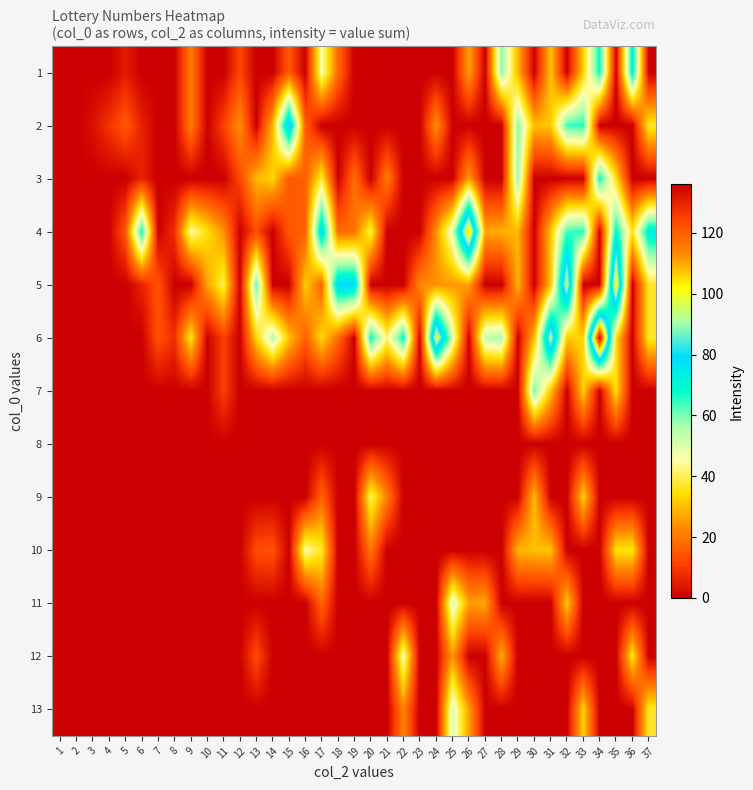

Reading left to right, extract all data points from this chart.

1: 1=0	2=0	3=0	4=0	5=5	6=0	7=0	8=0	9=21	10=0	11=0	12=12	13=0	14=0	15=15	16=0	17=46	18=18	19=0	20=0	21=0	22=0	23=0	24=0	25=0	26=26	27=0	28=59	29=29	30=0	31=31	32=0	33=33	34=68	35=0	36=72	37=0
2: 1=0	2=0	3=3	4=9	5=15	6=6	7=0	8=0	9=21	10=0	11=11	12=24	13=0	14=29	15=84	16=16	17=0	18=0	19=0	20=0	21=0	22=0	23=0	24=24	25=0	26=0	27=0	28=0	29=59	30=30	31=31	32=64	33=66	34=0	35=0	36=0	37=37
3: 1=0	2=0	3=0	4=0	5=0	6=6	7=0	8=0	9=0	10=0	11=0	12=12	13=29	14=33	15=15	16=16	17=38	18=0	19=19	20=0	21=21	22=0	23=0	24=0	25=0	26=26	27=0	28=0	29=58	30=0	31=0	32=0	33=0	34=68	35=35	36=0	37=0
4: 1=0	2=0	3=0	4=0	5=15	6=68	7=0	8=8	9=45	10=35	11=24	12=0	13=13	14=0	15=15	16=16	17=79	18=18	19=19	20=40	21=0	22=0	23=0	24=24	25=50	26=107	27=27	28=28	29=29	30=0	31=31	32=64	33=66	34=0	35=70	36=36	37=74
5: 1=0	2=0	3=0	4=0	5=0	6=6	7=14	8=0	9=0	10=26	11=40	12=0	13=62	14=0	15=0	16=32	17=17	18=80	19=80	20=0	21=0	22=0	23=23	24=24	25=25	26=26	27=0	28=0	29=29	30=0	31=31	32=96	33=0	34=0	35=105	36=0	37=37
6: 1=0	2=0	3=0	4=0	5=0	6=0	7=14	8=8	9=36	10=0	11=11	12=0	13=33	14=55	15=31	16=16	17=34	18=18	19=0	20=68	21=42	22=69	23=0	24=100	25=50	26=0	27=54	28=56	29=0	30=30	31=93	32=32	33=33	34=136	35=35	36=0	37=37
7: 1=0	2=0	3=0	4=0	5=0	6=0	7=0	8=0	9=0	10=0	11=11	12=0	13=0	14=0	15=0	16=0	17=0	18=0	19=0	20=0	21=0	22=0	23=0	24=0	25=0	26=0	27=0	28=0	29=0	30=61	31=31	32=0	33=33	34=0	35=35	36=0	37=0
8: 1=0	2=0	3=0	4=0	5=0	6=0	7=0	8=0	9=0	10=0	11=0	12=0	13=0	14=0	15=0	16=0	17=0	18=0	19=0	20=0	21=0	22=0	23=0	24=0	25=0	26=0	27=0	28=0	29=0	30=0	31=0	32=0	33=0	34=0	35=0	36=0	37=0
9: 1=0	2=0	3=0	4=0	5=0	6=0	7=0	8=0	9=0	10=0	11=0	12=0	13=0	14=0	15=0	16=0	17=17	18=0	19=0	20=41	21=21	22=0	23=0	24=0	25=0	26=0	27=0	28=0	29=0	30=30	31=0	32=0	33=33	34=0	35=0	36=0	37=0
10: 1=0	2=0	3=0	4=0	5=0	6=0	7=0	8=0	9=0	10=0	11=0	12=0	13=13	14=14	15=0	16=45	17=37	18=0	19=0	20=20	21=0	22=0	23=0	24=0	25=0	26=0	27=0	28=0	29=29	30=30	31=31	32=0	33=0	34=0	35=35	36=36	37=0
11: 1=0	2=0	3=0	4=0	5=0	6=0	7=0	8=0	9=0	10=0	11=0	12=0	13=0	14=0	15=0	16=0	17=17	18=0	19=0	20=0	21=0	22=0	23=0	24=0	25=51	26=26	27=27	28=0	29=0	30=0	31=0	32=32	33=0	34=0	35=0	36=0	37=0
12: 1=0	2=0	3=0	4=0	5=0	6=0	7=0	8=0	9=0	10=0	11=0	12=0	13=13	14=0	15=0	16=0	17=0	18=0	19=0	20=0	21=0	22=47	23=0	24=0	25=25	26=0	27=0	28=28	29=0	30=0	31=0	32=0	33=0	34=0	35=0	36=36	37=0
13: 1=0	2=0	3=0	4=0	5=0	6=0	7=0	8=0	9=0	10=0	11=0	12=0	13=0	14=0	15=0	16=0	17=0	18=0	19=0	20=0	21=0	22=22	23=0	24=0	25=51	26=26	27=0	28=0	29=0	30=0	31=0	32=0	33=33	34=0	35=0	36=0	37=37